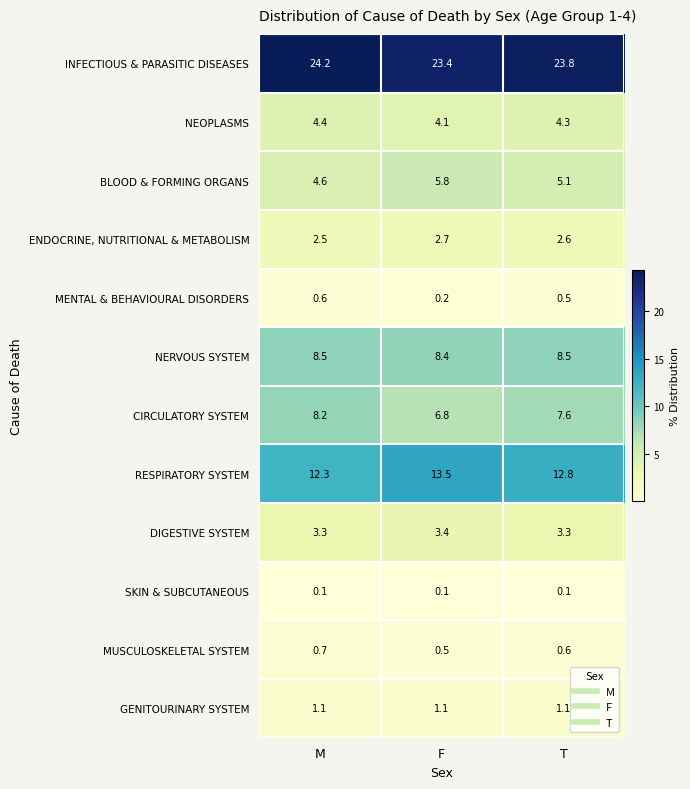

True or false: BLOOD & FORMING ORGANS has a value of 3.8 at F.

False